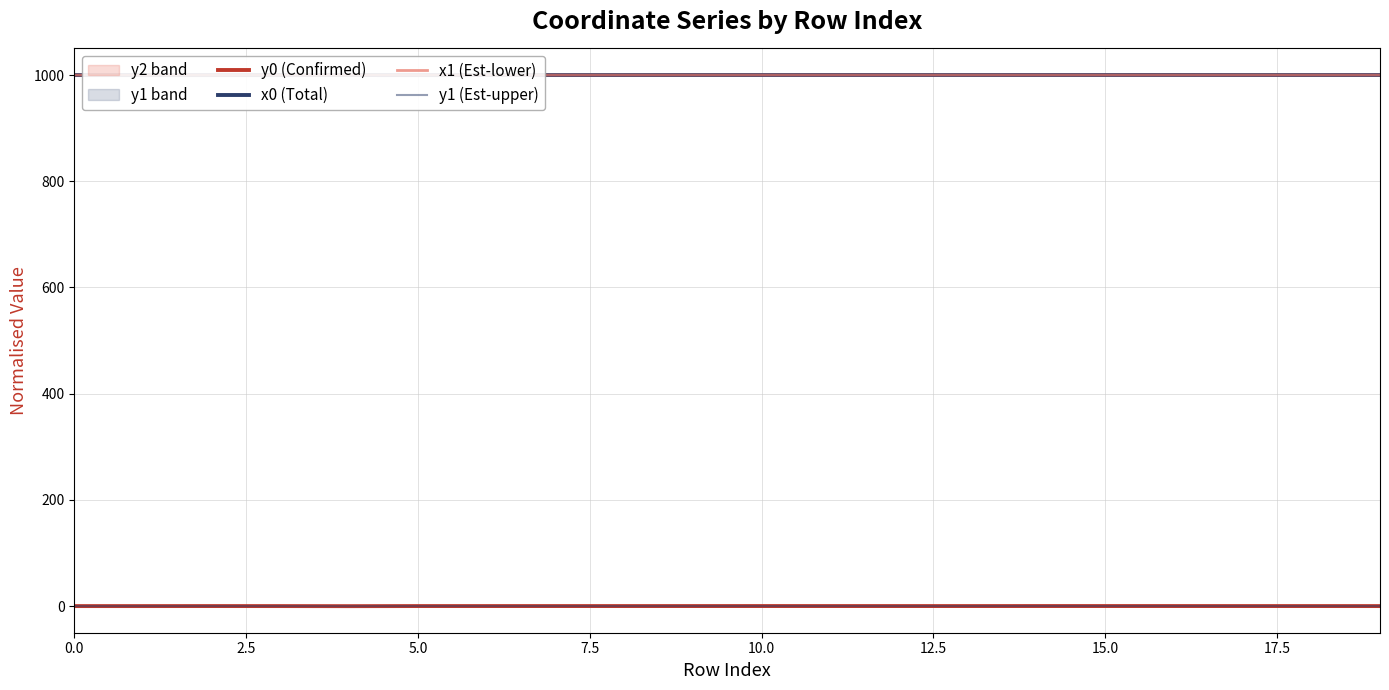

True or false: y0 (Confirmed) and x1 (Est-lower) cross at least once.

False